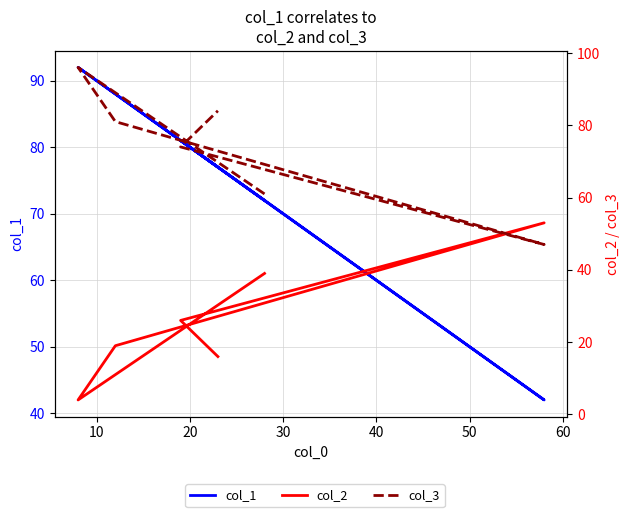

Reading left to right, extract all data points from this chart.

col_1: 72	92	88	42	81	77
col_2: 39	4	19	53	26	16
col_3: 61	96	81	47	74	84